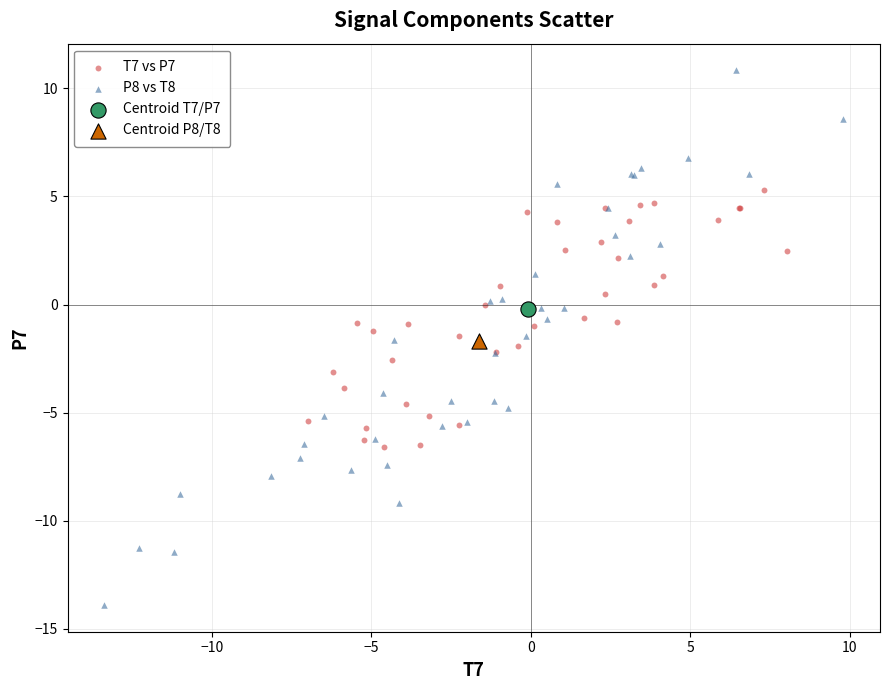

What are all the series names shown in the legend?

T7 vs P7, P8 vs T8, Centroid T7/P7, Centroid P8/T8